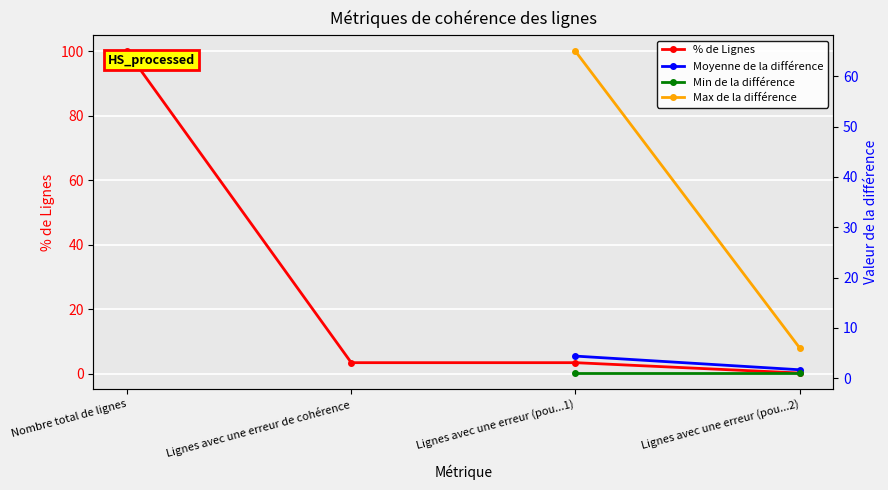

At which category is the sum across all series the highest?

Lignes avec une erreur (pou...1)